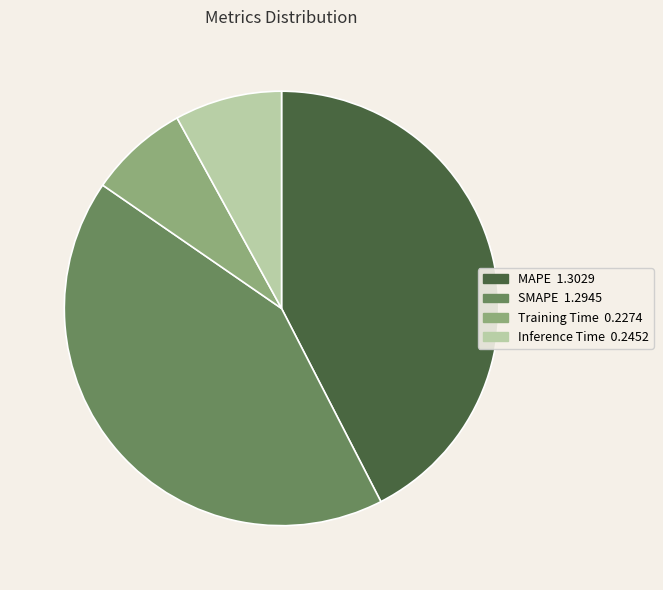

How many segments does this pie chart have?

4